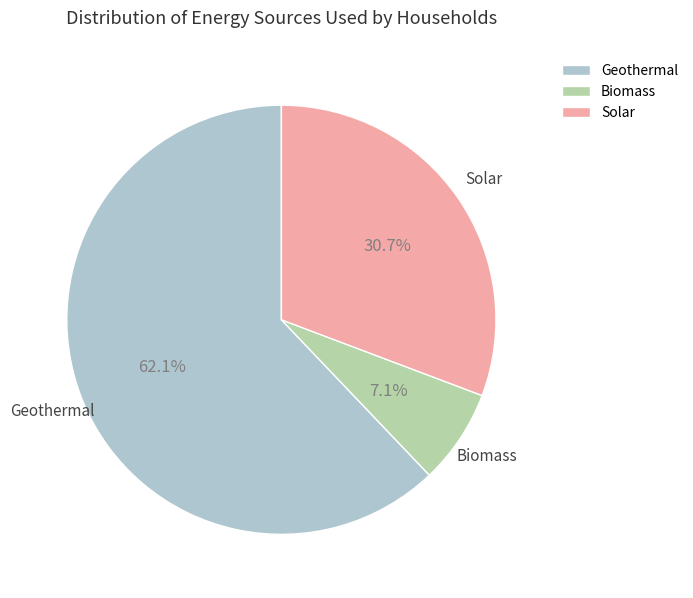

How much of the chart is everything except Biomass?

92.9%